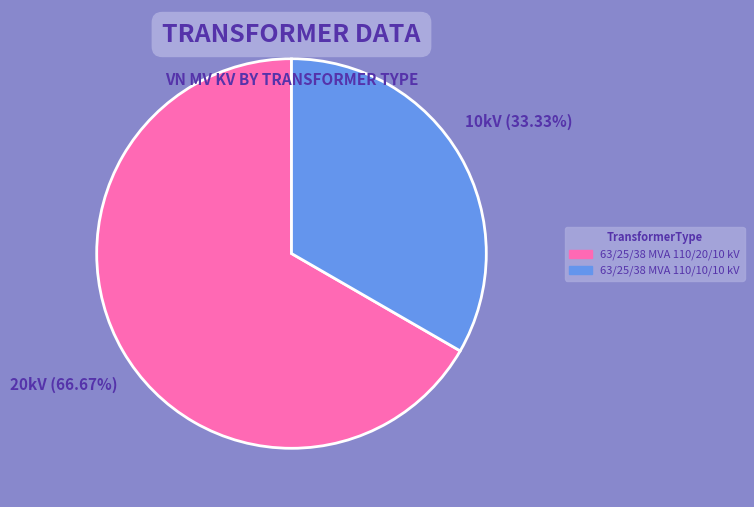

What is the ratio of the value at 63/25/38 MVA 110/20/10 kV to the value at 63/25/38 MVA 110/10/10 kV?

2.0